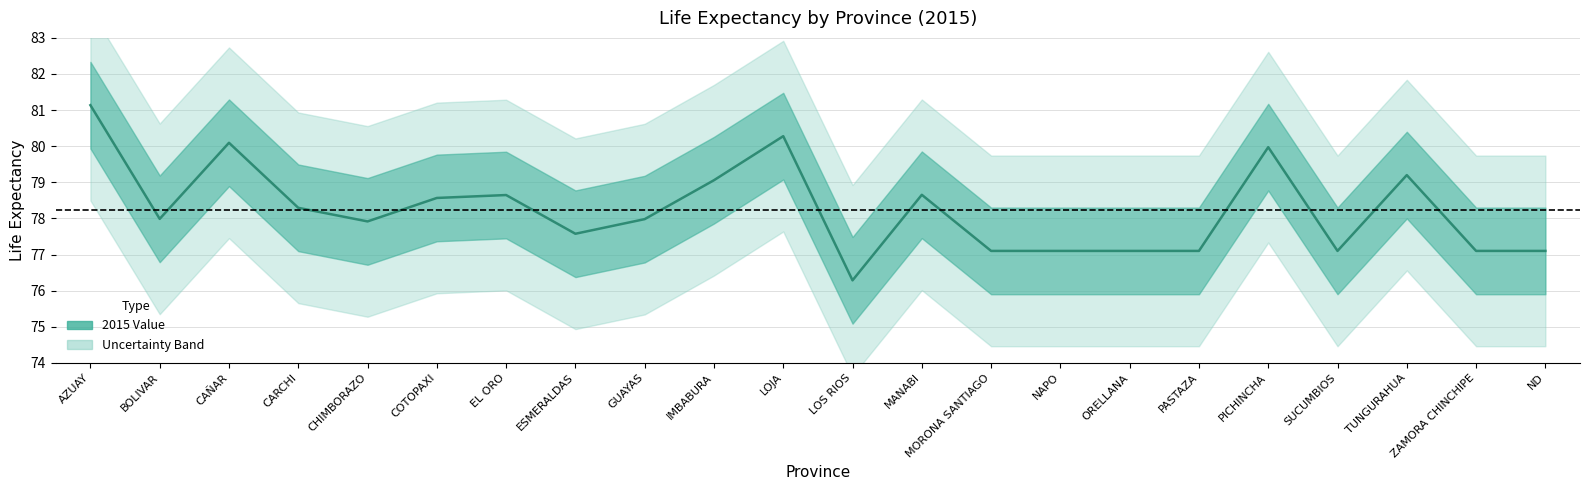

What is the maximum value shown in the chart?

81.1